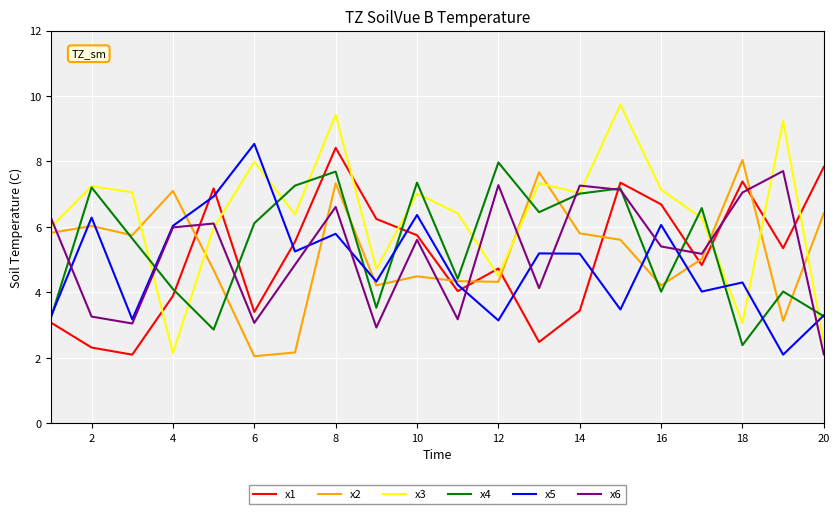

After their last crossing, which series has the higher values: x1 or x4?

x1